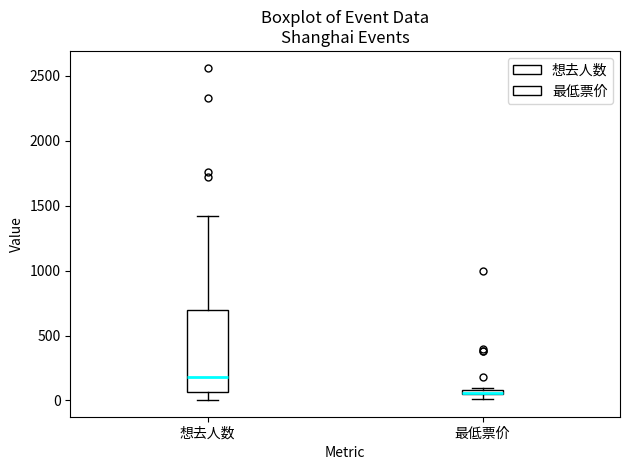

Which box is the tallest, from its lower edge to its upper edge?

想去人数